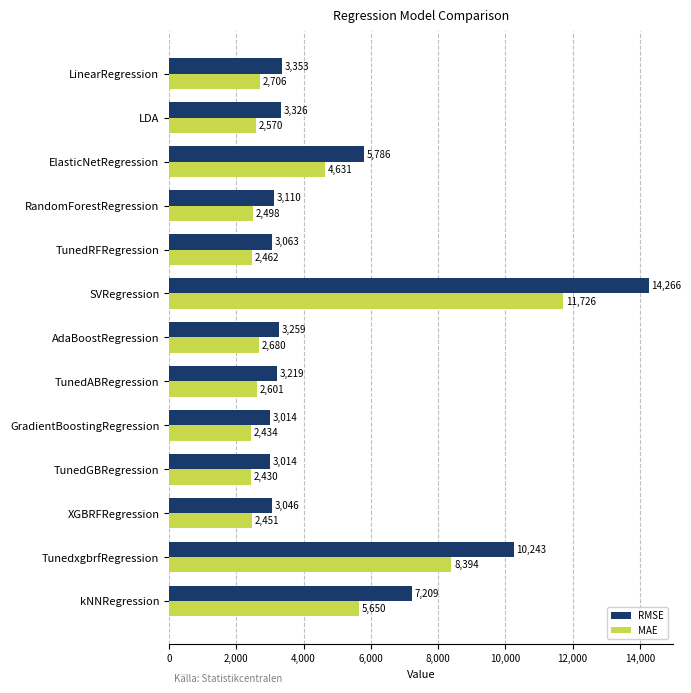

Where is MAE nearest to the value 7078?

TunedxgbrfRegression